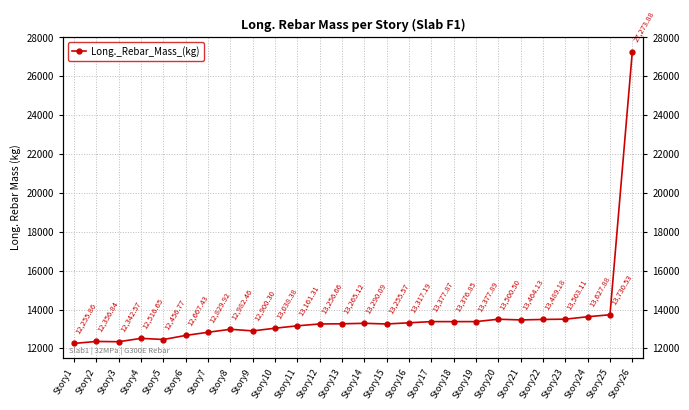

How many points are lower than both their immediate neighbors (excluding endpoints)?

6